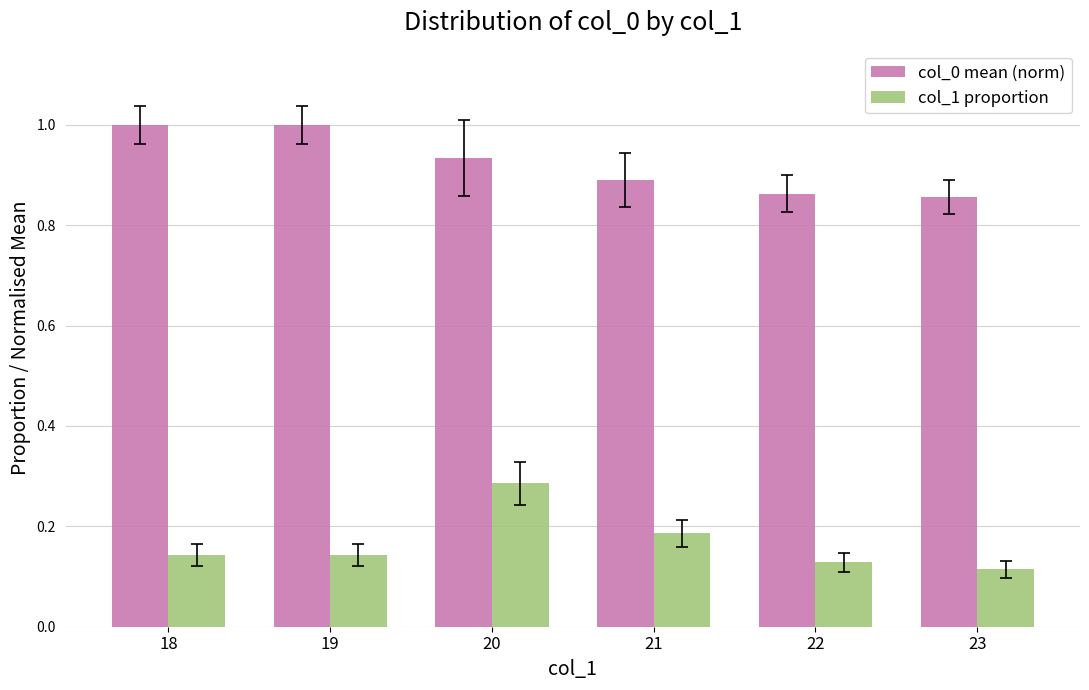

What is the highest value of the col_0 mean (norm) series?

1.0